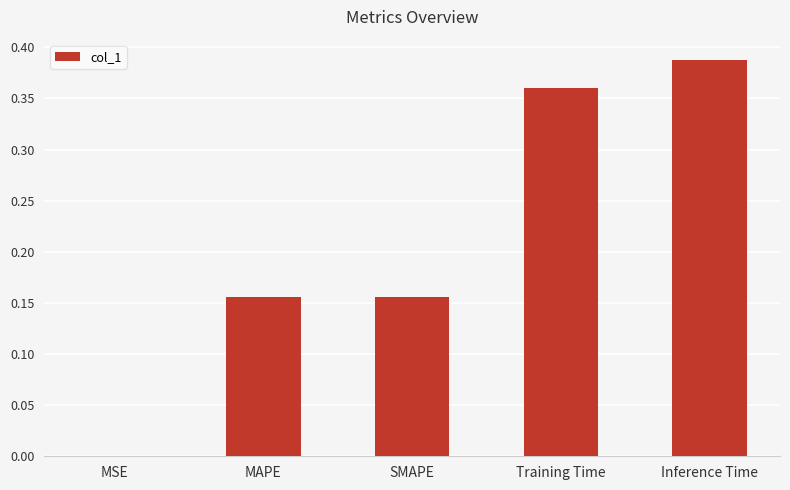

True or false: the data shows 0.6 at Training Time.

False